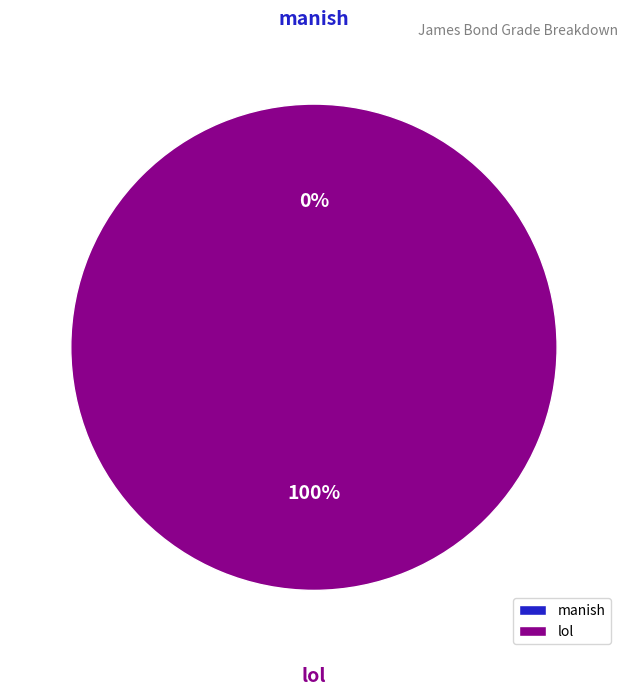

Count the number of slices in the pie.

2